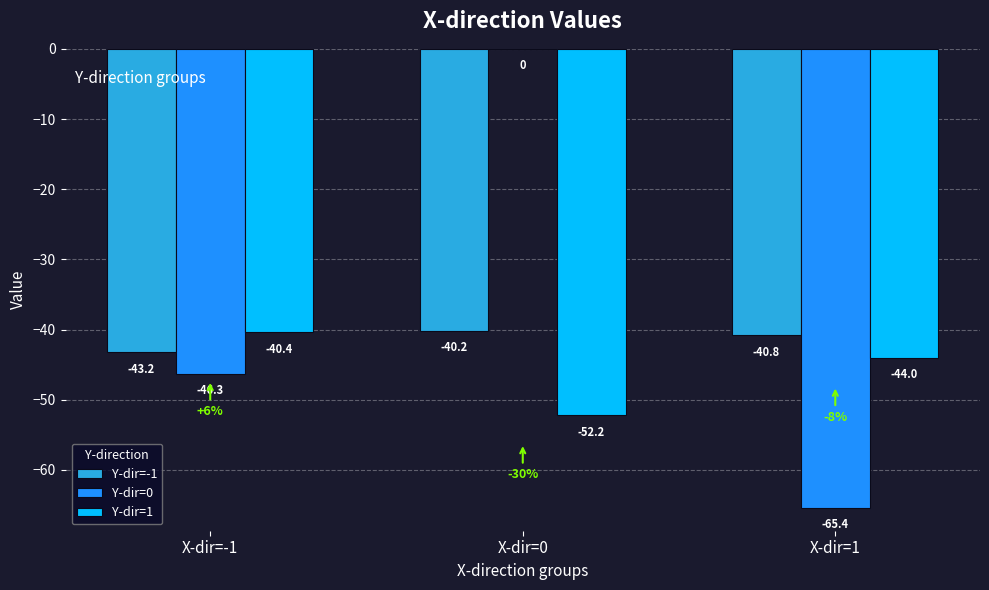

Which label corresponds to the largest value in the chart?

X-dir=0